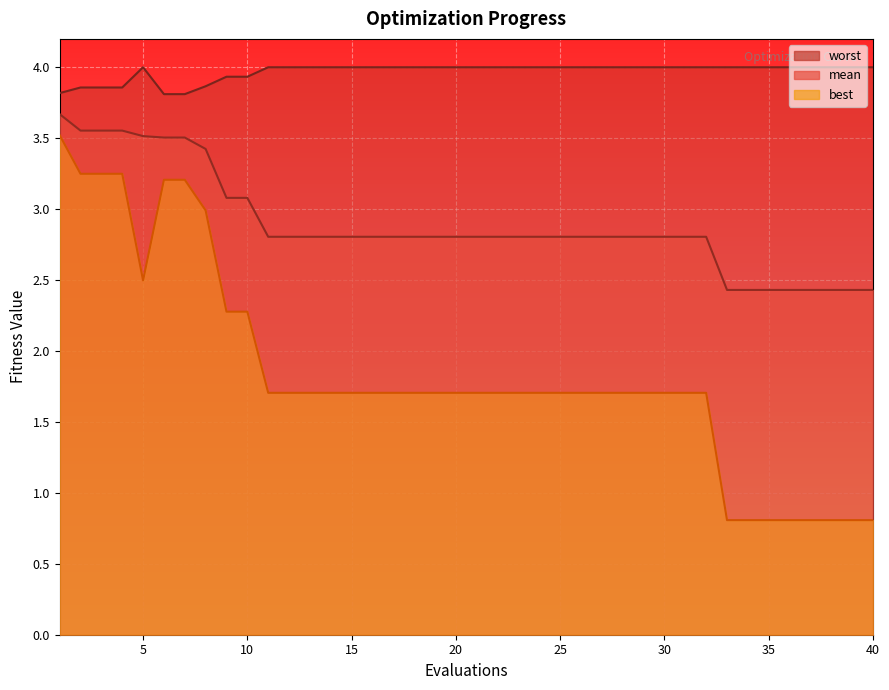

Which has a higher value, 27 or 21?

27